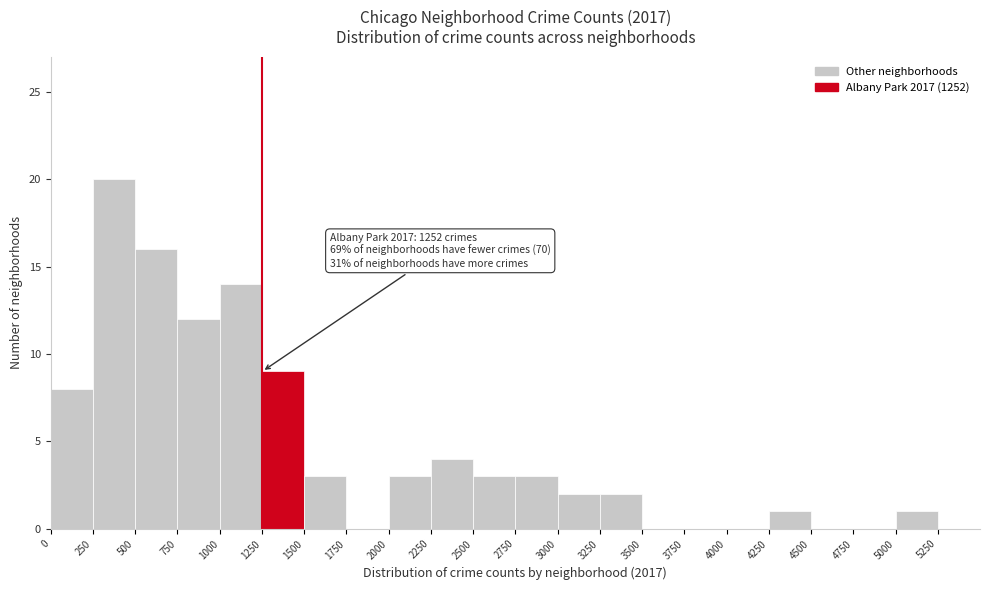

Over which range of the x-axis is the bar tallest?

250 to 500